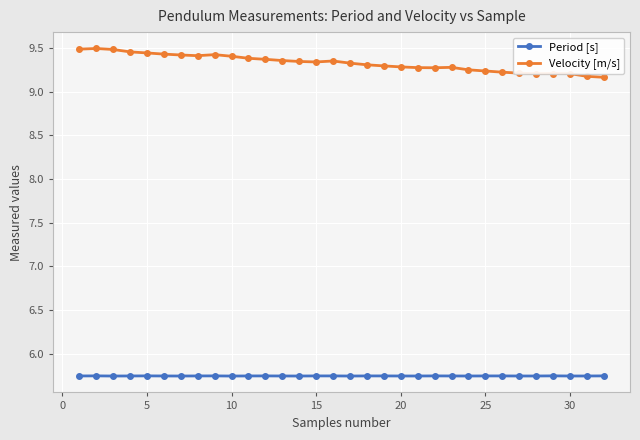

What is the difference between the maximum and minimum values in the Velocity [m/s] series?

0.3